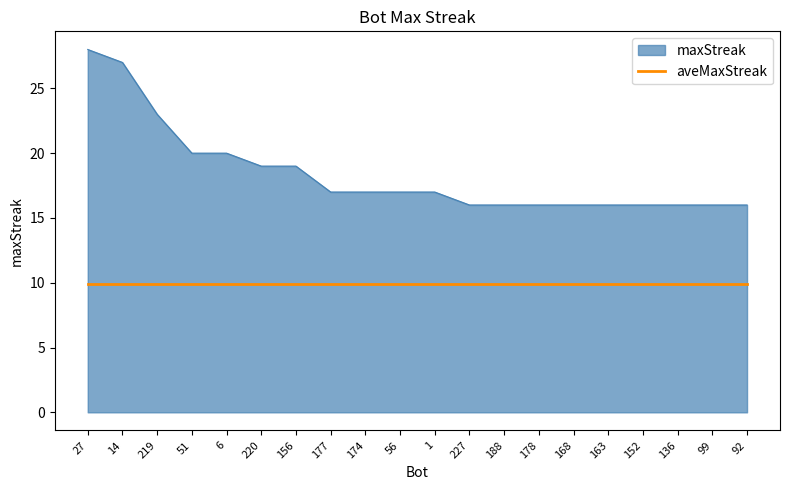

What position from the left is 1?

11